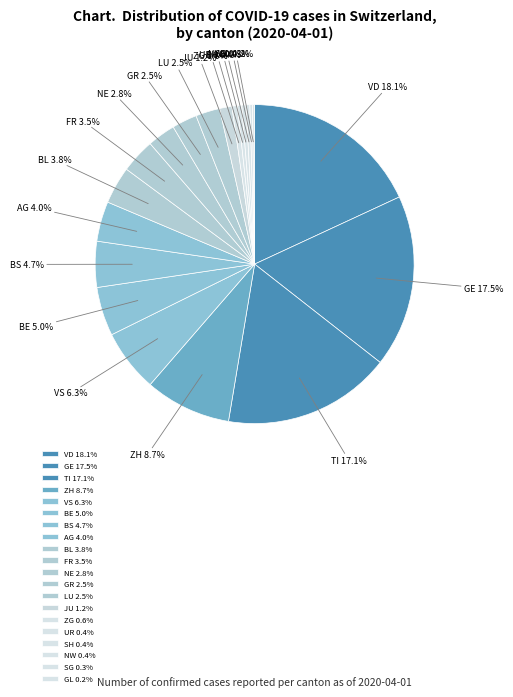

Which category has the biggest portion of the pie?

VD